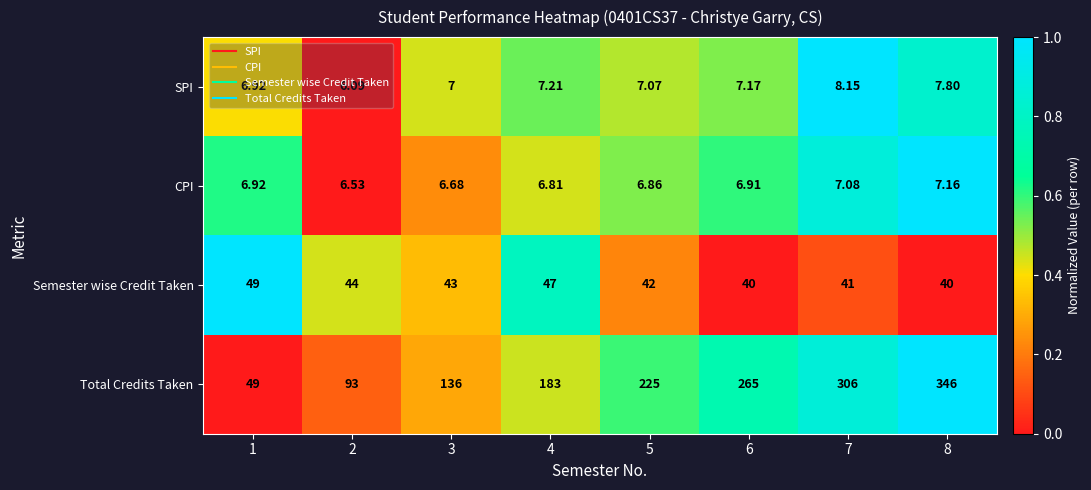

Which series has the widest spread of values?

Total Credits Taken